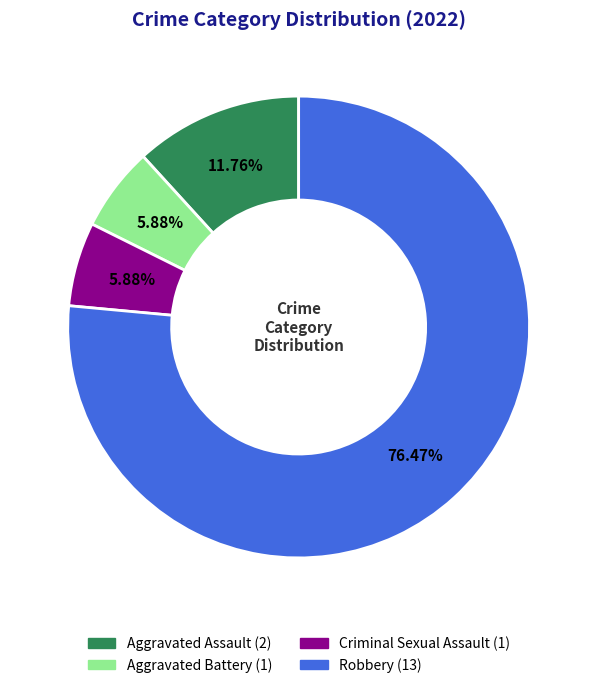

Combined, do Aggravated Assault and Aggravated Battery account for over 50%?

No